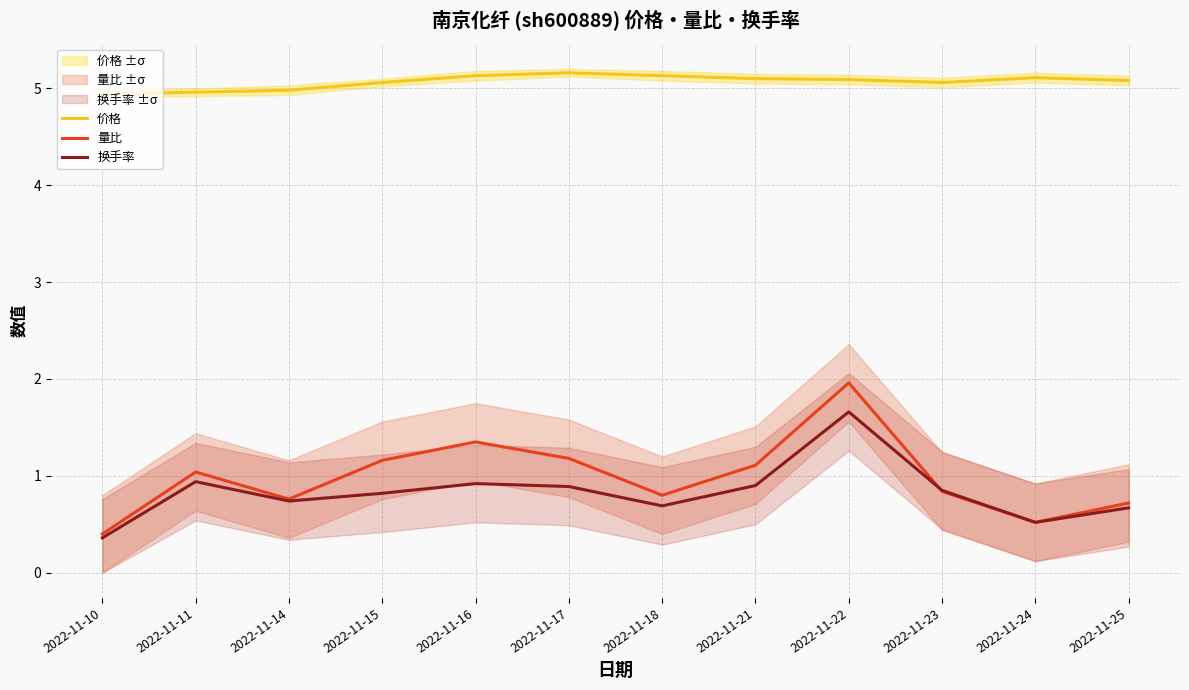

Which label corresponds to the largest value in the chart?

2022-11-17